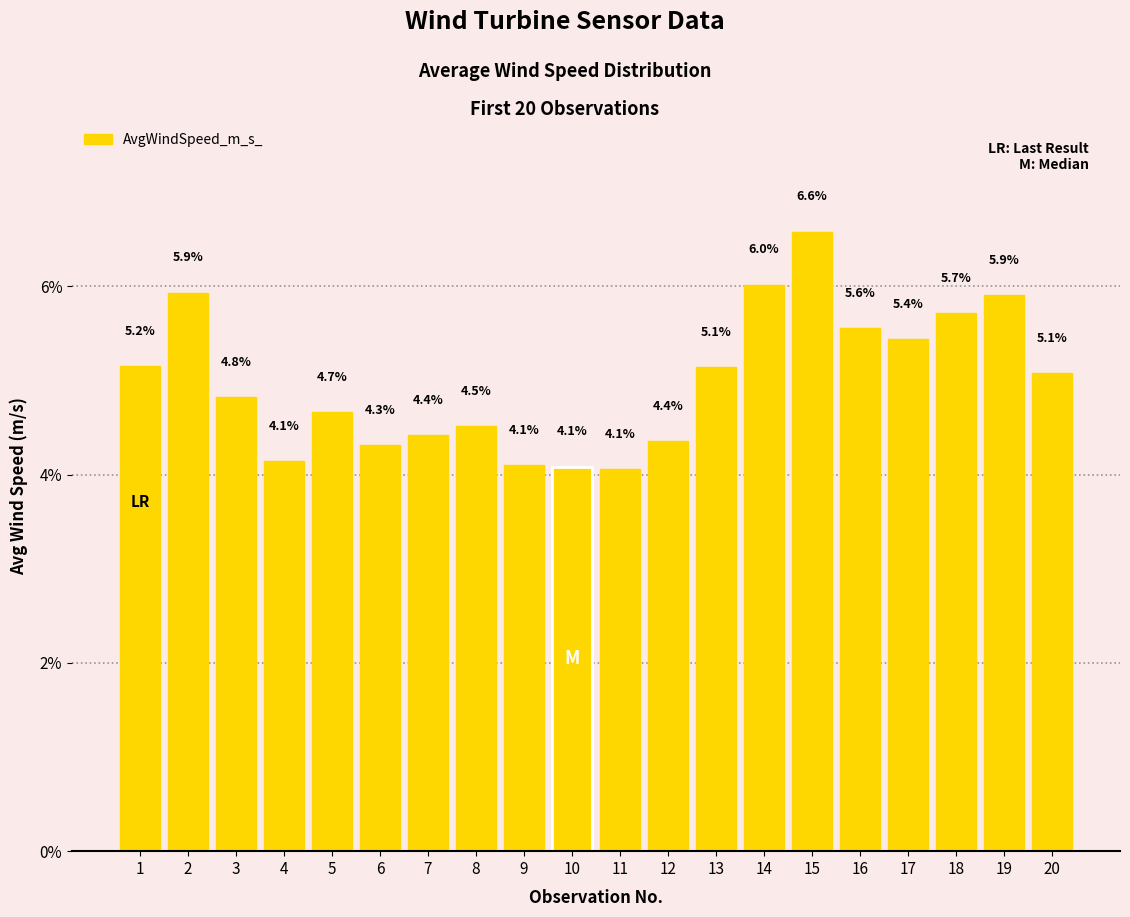

What is the average value?

5.0